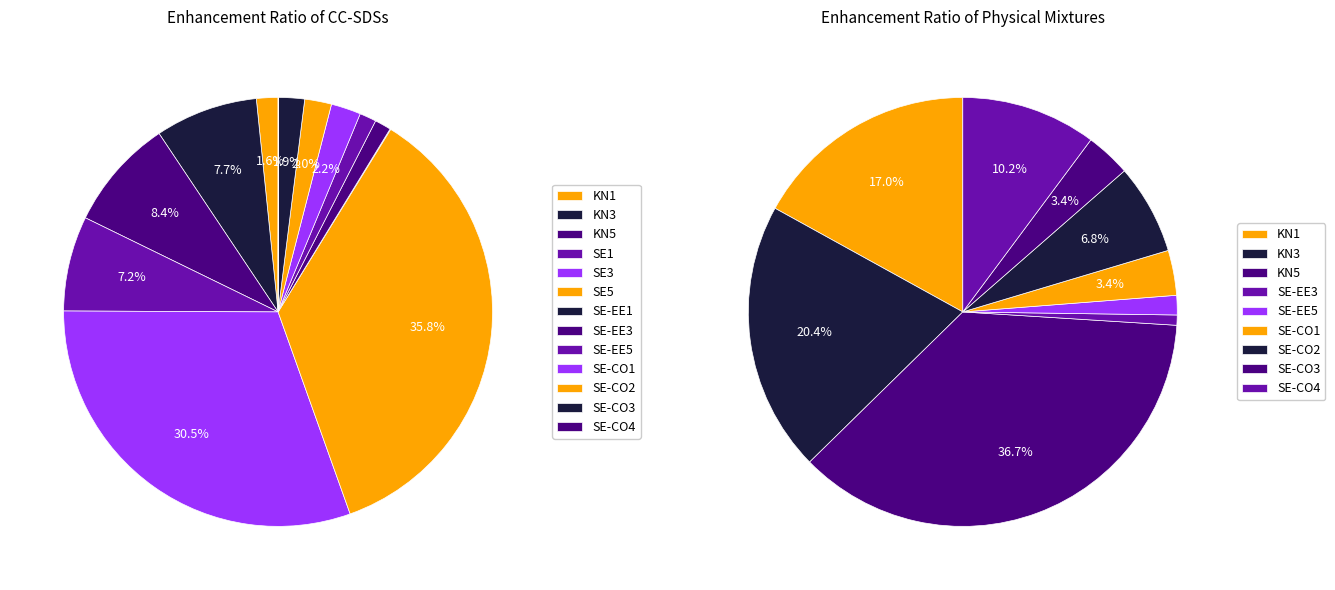

Which slice is the largest?

SE5